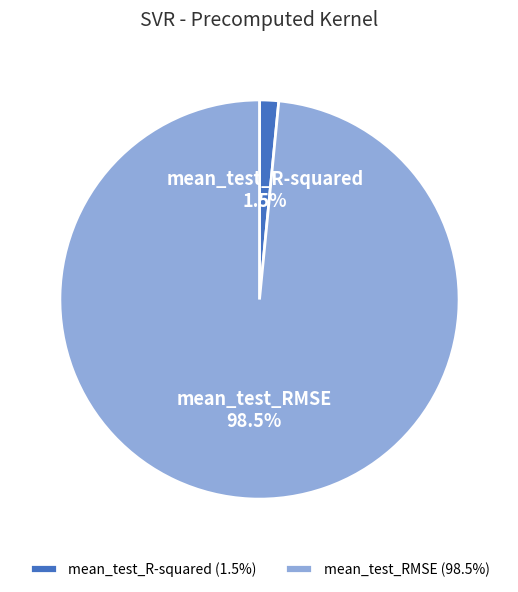

What percentage is NOT represented by mean_test_R-squared (1.5%)?

98.5%